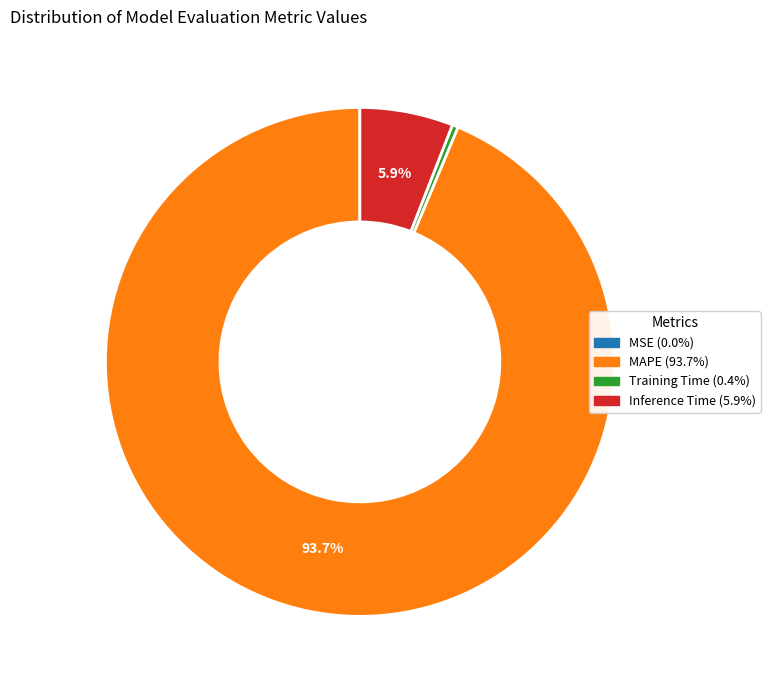

Which category accounts for the majority?

MAPE